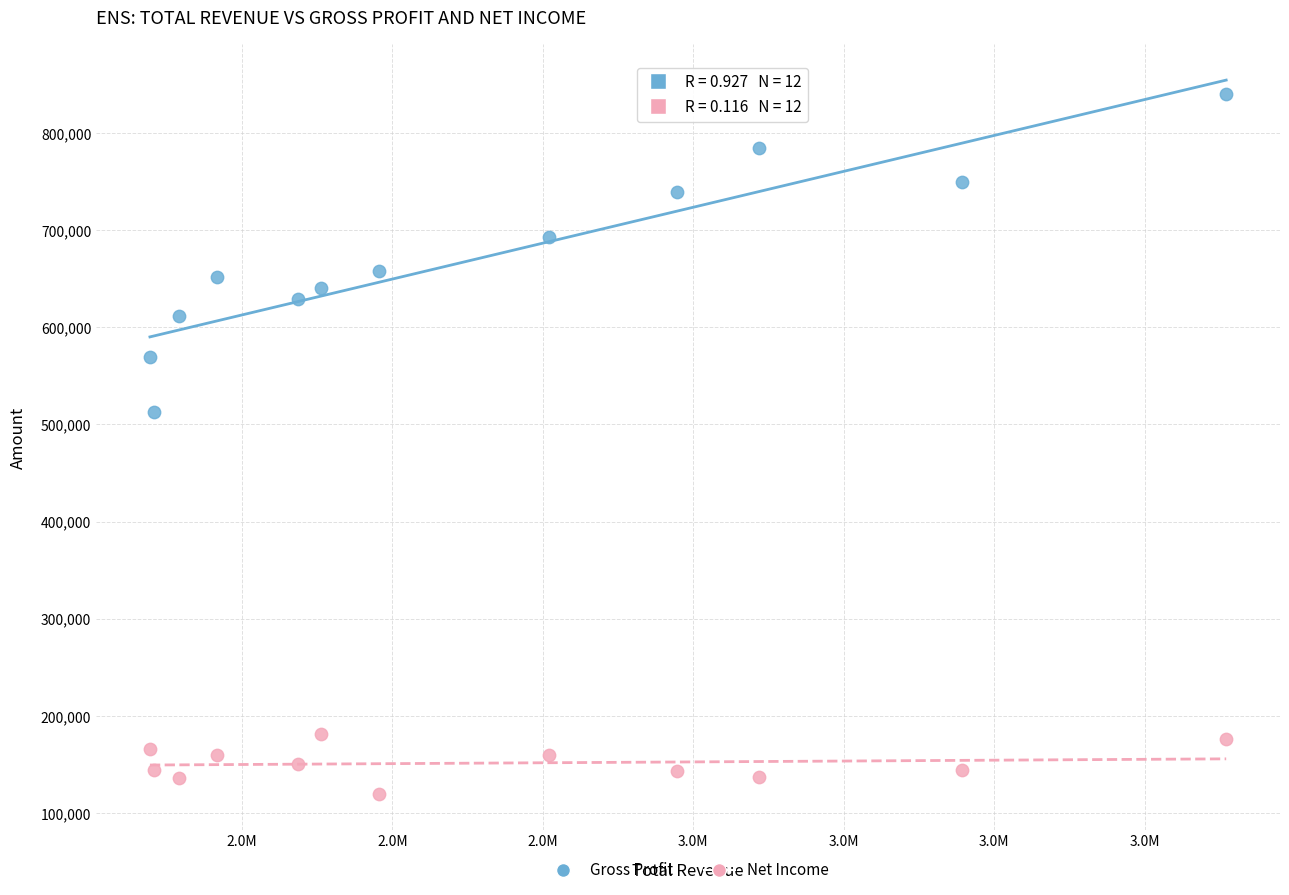

Across all series, what Y value is closest to 479850?

512700